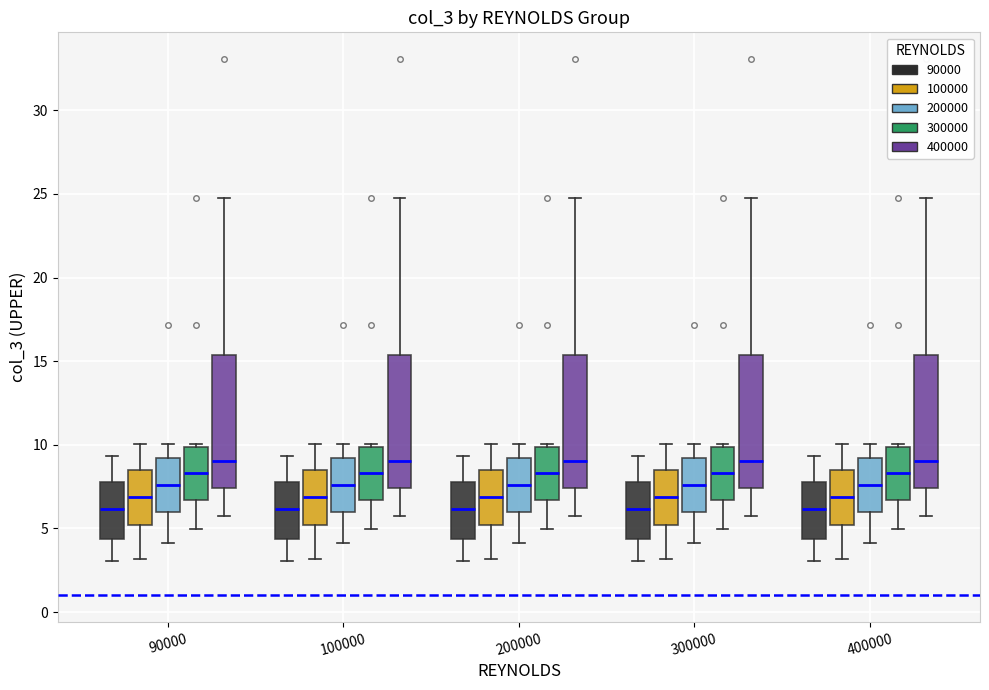

Reading left to right, transcribe this box plot: for each box, give where its median line is, the range the box spans, and where its two whiskers end, as read against the y-axis. The values are not printed on the chart, so give them approximately, as read against the axis.

90000 (90000): median 6.0, box 4.5 to 8.0, whiskers 3.0 to 9.5
90000 (100000): median 7.0, box 5.0 to 8.5, whiskers 3.0 to 10.0
90000 (200000): median 7.5, box 6.0 to 9.0, whiskers 4.0 to 10.0
90000 (300000): median 8.5, box 6.5 to 10.0, whiskers 5.0 to 10.0 (just above the box's upper edge)
90000 (400000): median 9.0, box 7.5 to 15.5, whiskers 6.0 to 25.0
100000 (90000): median 6.0, box 4.5 to 8.0, whiskers 3.0 to 9.5
100000 (100000): median 7.0, box 5.0 to 8.5, whiskers 3.0 to 10.0
100000 (200000): median 7.5, box 6.0 to 9.0, whiskers 4.0 to 10.0
100000 (300000): median 8.5, box 6.5 to 10.0, whiskers 5.0 to 10.0 (just above the box's upper edge)
100000 (400000): median 9.0, box 7.5 to 15.5, whiskers 6.0 to 25.0
200000 (90000): median 6.0, box 4.5 to 8.0, whiskers 3.0 to 9.5
200000 (100000): median 7.0, box 5.0 to 8.5, whiskers 3.0 to 10.0
200000 (200000): median 7.5, box 6.0 to 9.0, whiskers 4.0 to 10.0
200000 (300000): median 8.5, box 6.5 to 10.0, whiskers 5.0 to 10.0 (just above the box's upper edge)
200000 (400000): median 9.0, box 7.5 to 15.5, whiskers 6.0 to 25.0
300000 (90000): median 6.0, box 4.5 to 8.0, whiskers 3.0 to 9.5
300000 (100000): median 7.0, box 5.0 to 8.5, whiskers 3.0 to 10.0
300000 (200000): median 7.5, box 6.0 to 9.0, whiskers 4.0 to 10.0
300000 (300000): median 8.5, box 6.5 to 10.0, whiskers 5.0 to 10.0 (just above the box's upper edge)
300000 (400000): median 9.0, box 7.5 to 15.5, whiskers 6.0 to 25.0
400000 (90000): median 6.0, box 4.5 to 8.0, whiskers 3.0 to 9.5
400000 (100000): median 7.0, box 5.0 to 8.5, whiskers 3.0 to 10.0
400000 (200000): median 7.5, box 6.0 to 9.0, whiskers 4.0 to 10.0
400000 (300000): median 8.5, box 6.5 to 10.0, whiskers 5.0 to 10.0 (just above the box's upper edge)
400000 (400000): median 9.0, box 7.5 to 15.5, whiskers 6.0 to 25.0